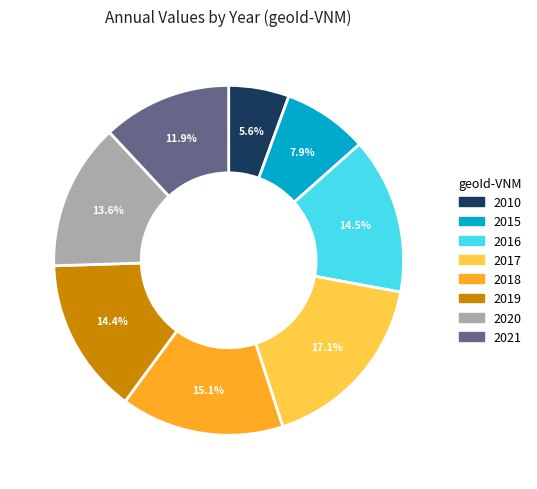

What is the ratio of the value at 2018 to the value at 2020?

1.1